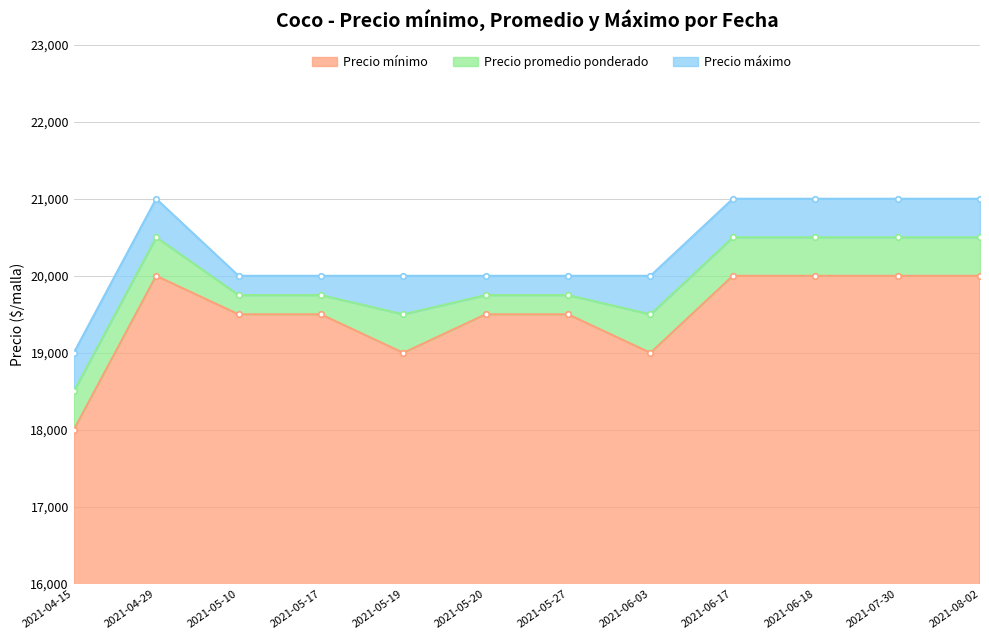

Is the value of Precio mínimo at 2021-06-03 greater than the value of Precio máximo at 2021-05-19?

No